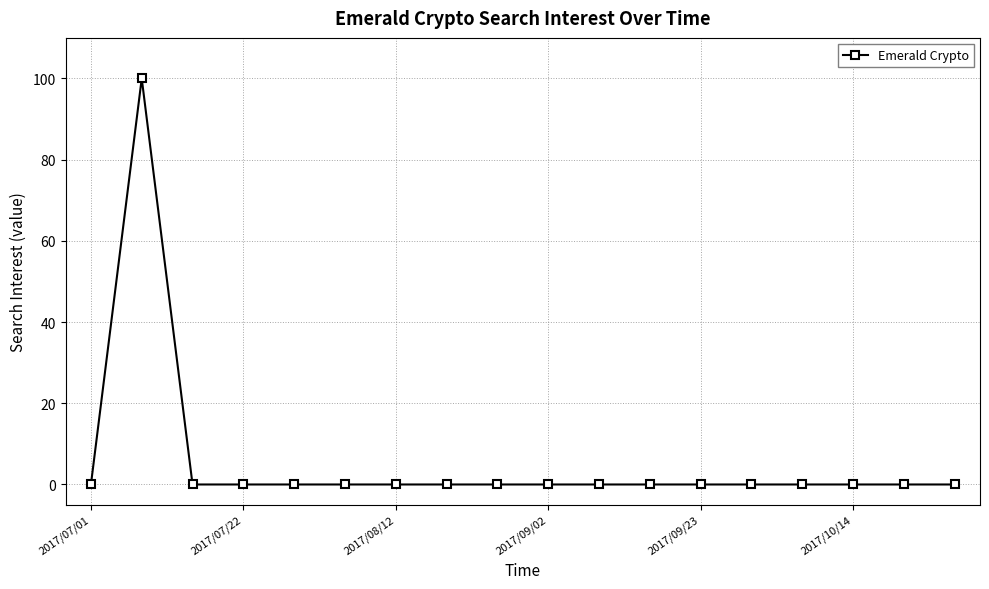

True or false: the data has more than 0 interior local peaks.

True